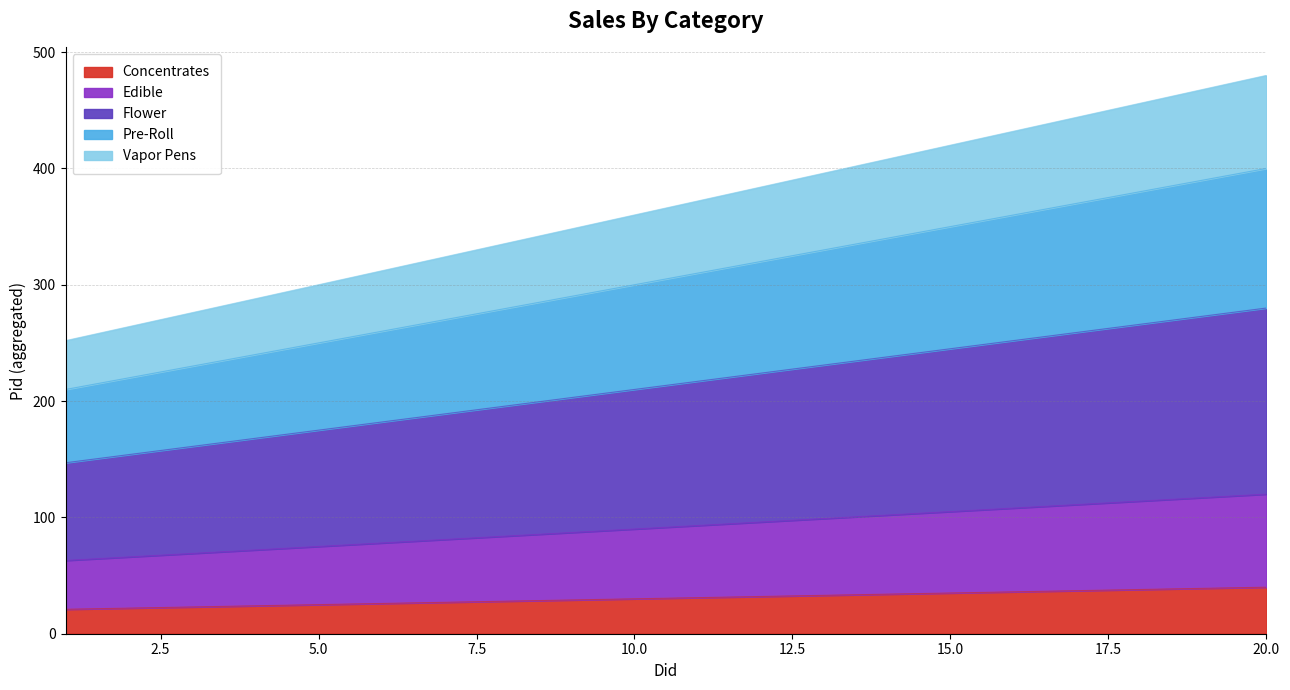

True or false: Flower and Vapor Pens cross at least once.

False